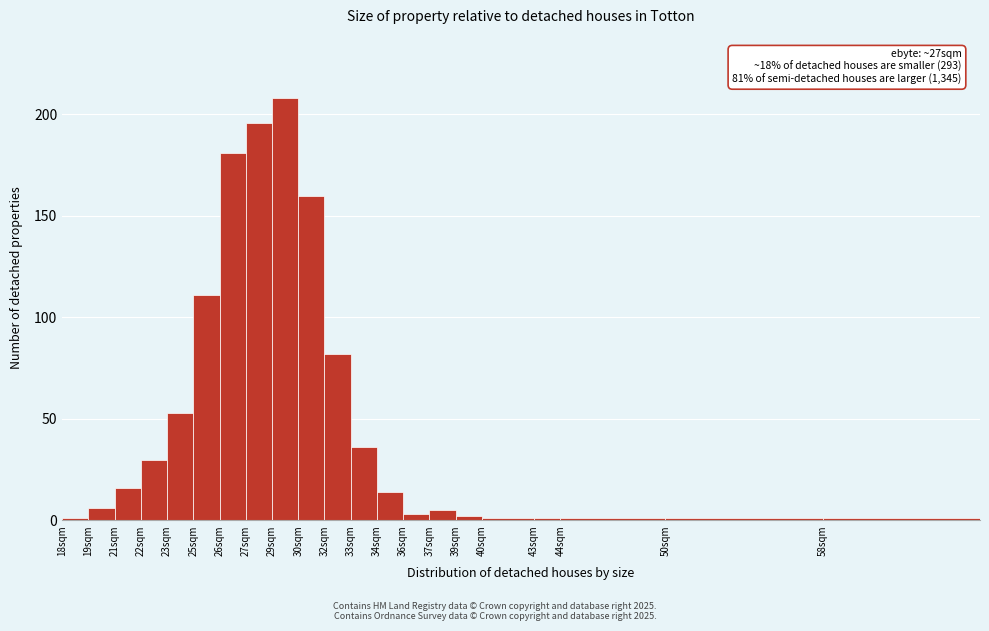

Reading right to left, what are all the values shown in this chart?

1	1	1	1	1	2	5	3	14	36	82	160	208	196	181	111	53	30	16	6	1